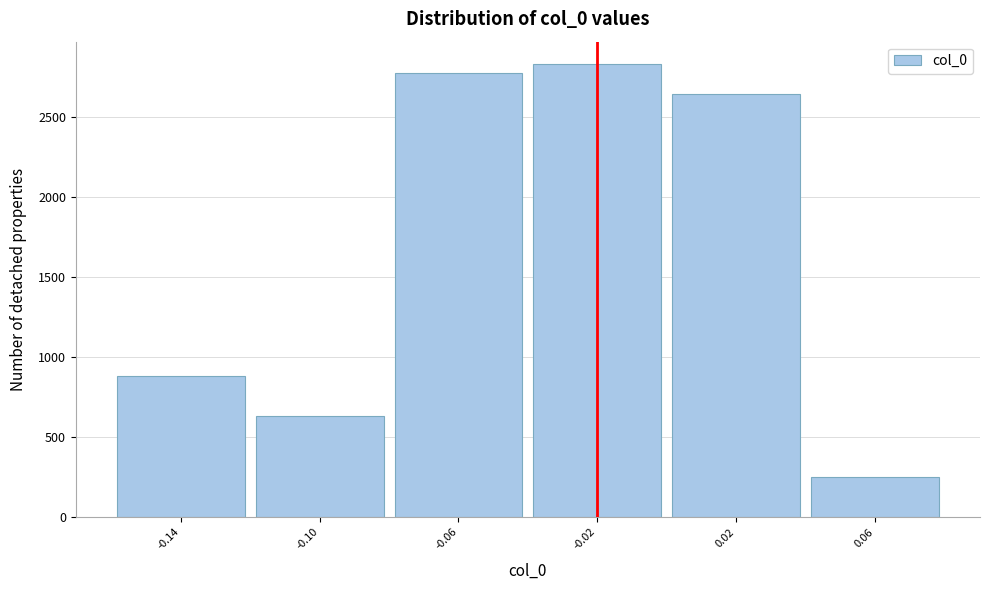

How tall is the bar that spans 0.04 to 0.08 on the x-axis? The values are not printed on the chart, so give them approximately, as read against the axis.

250